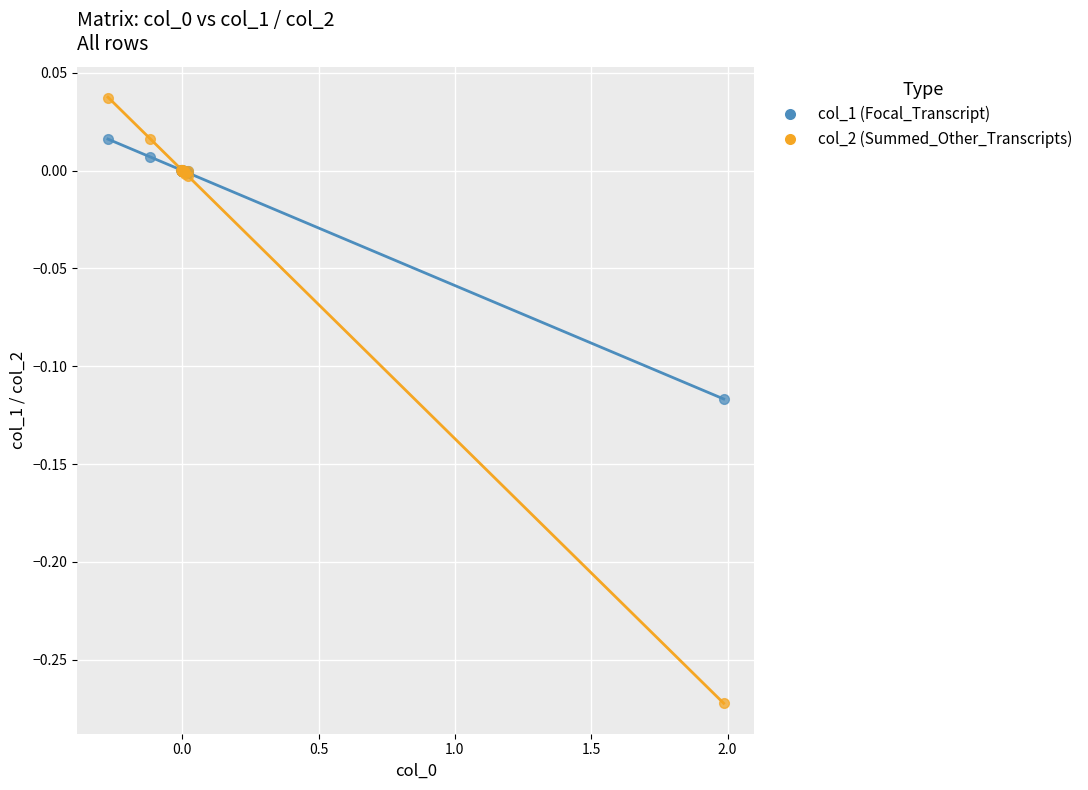

Which series reaches the maximum Y coordinate?

col_2 (Summed_Other_Transcripts)